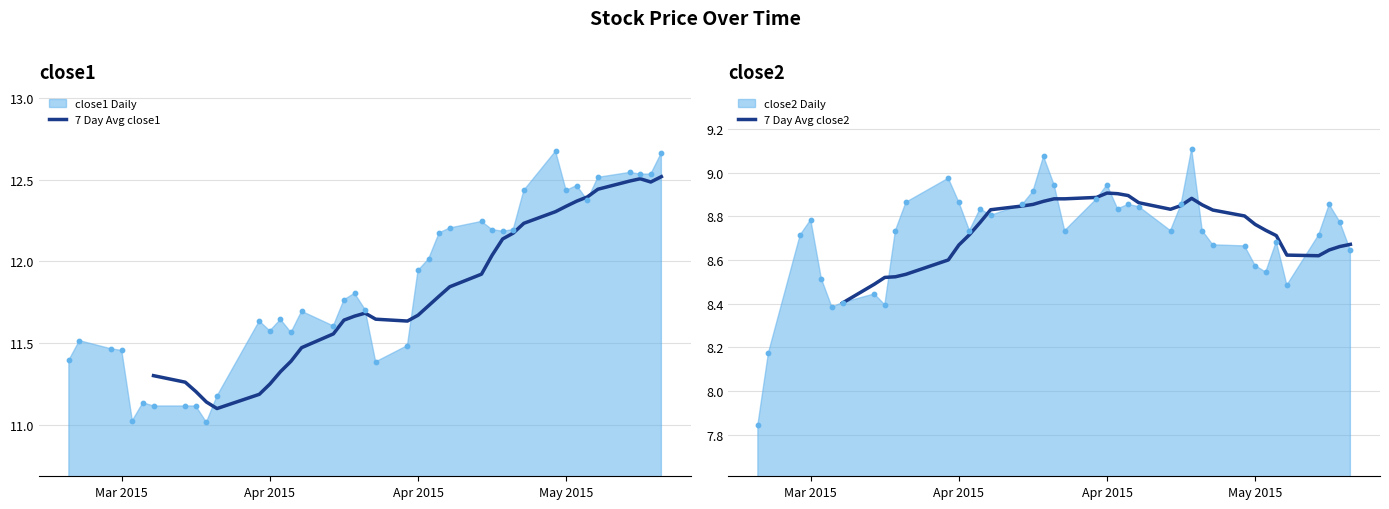

Is the value of 7 Day Avg close1 at 32 greater than the value of 7 Day Avg close2 at 8?

Yes